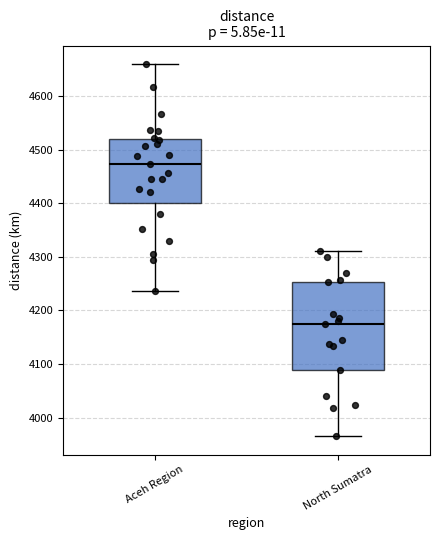

Comparing the boxes themselves (not the whiskers), which one is the tallest?

North Sumatra